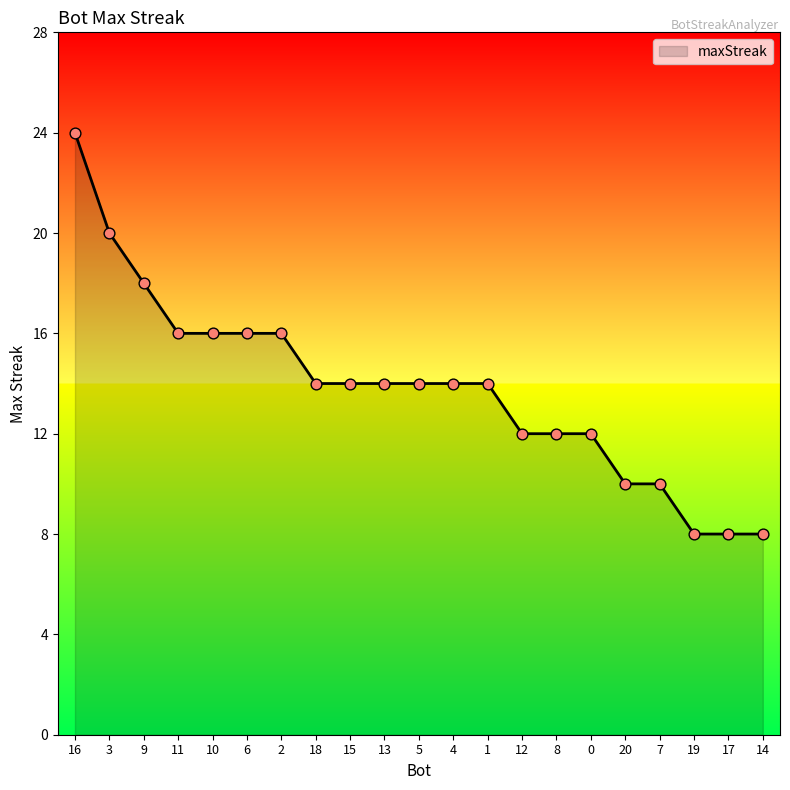

Approximately how many times larger is the value at 7 compared to 6?

0.6